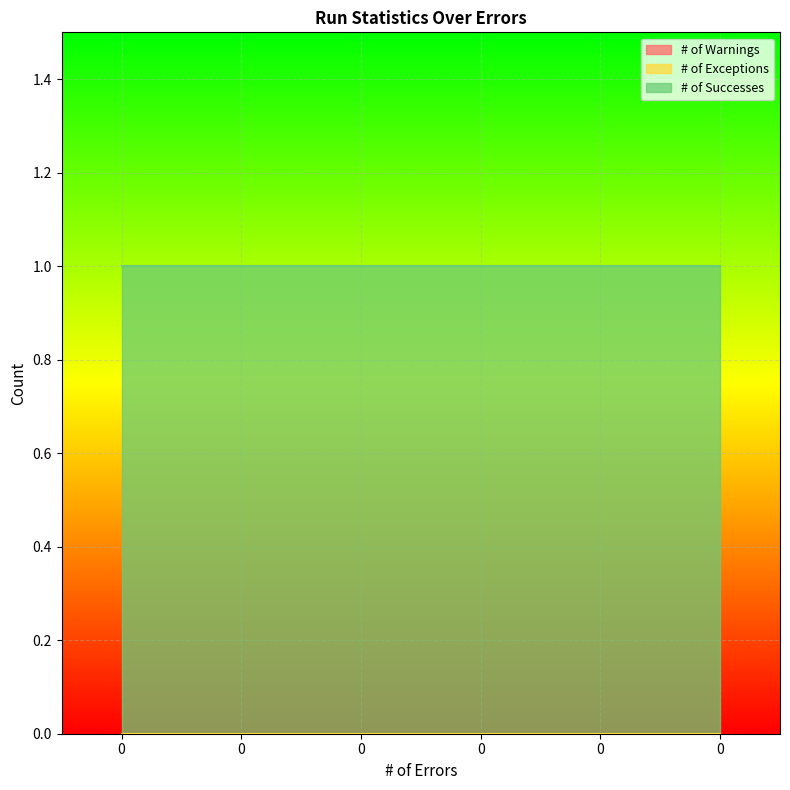

Reading right to left, list all the values displayed in this chart.

# of Warnings: 0	0	0	0	0	0
# of Exceptions: 0	0	0	0	0	0
# of Successes: 1	1	1	1	1	1